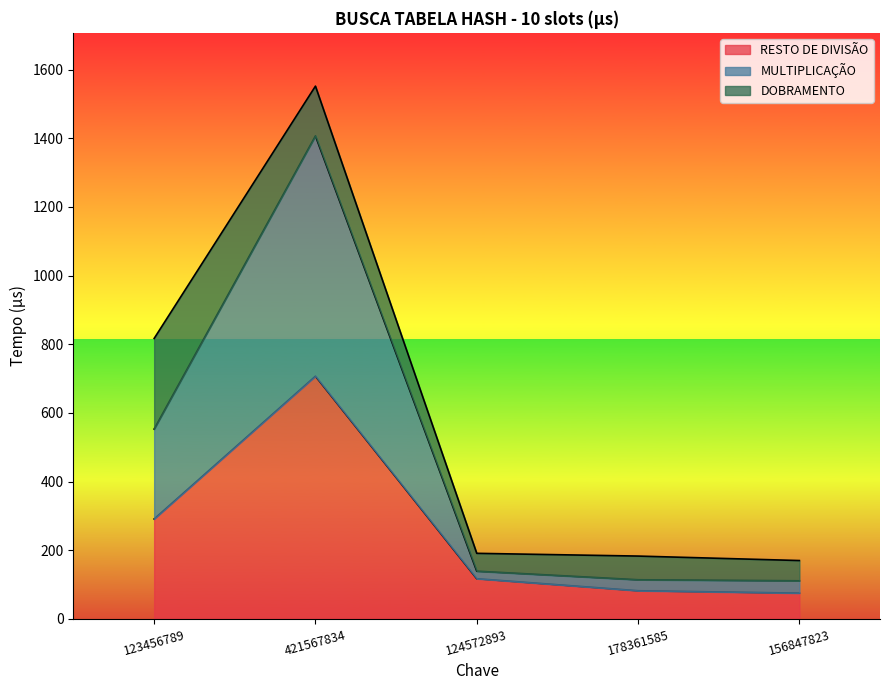

What is the lowest value of the RESTO DE DIVISÃO series?

75